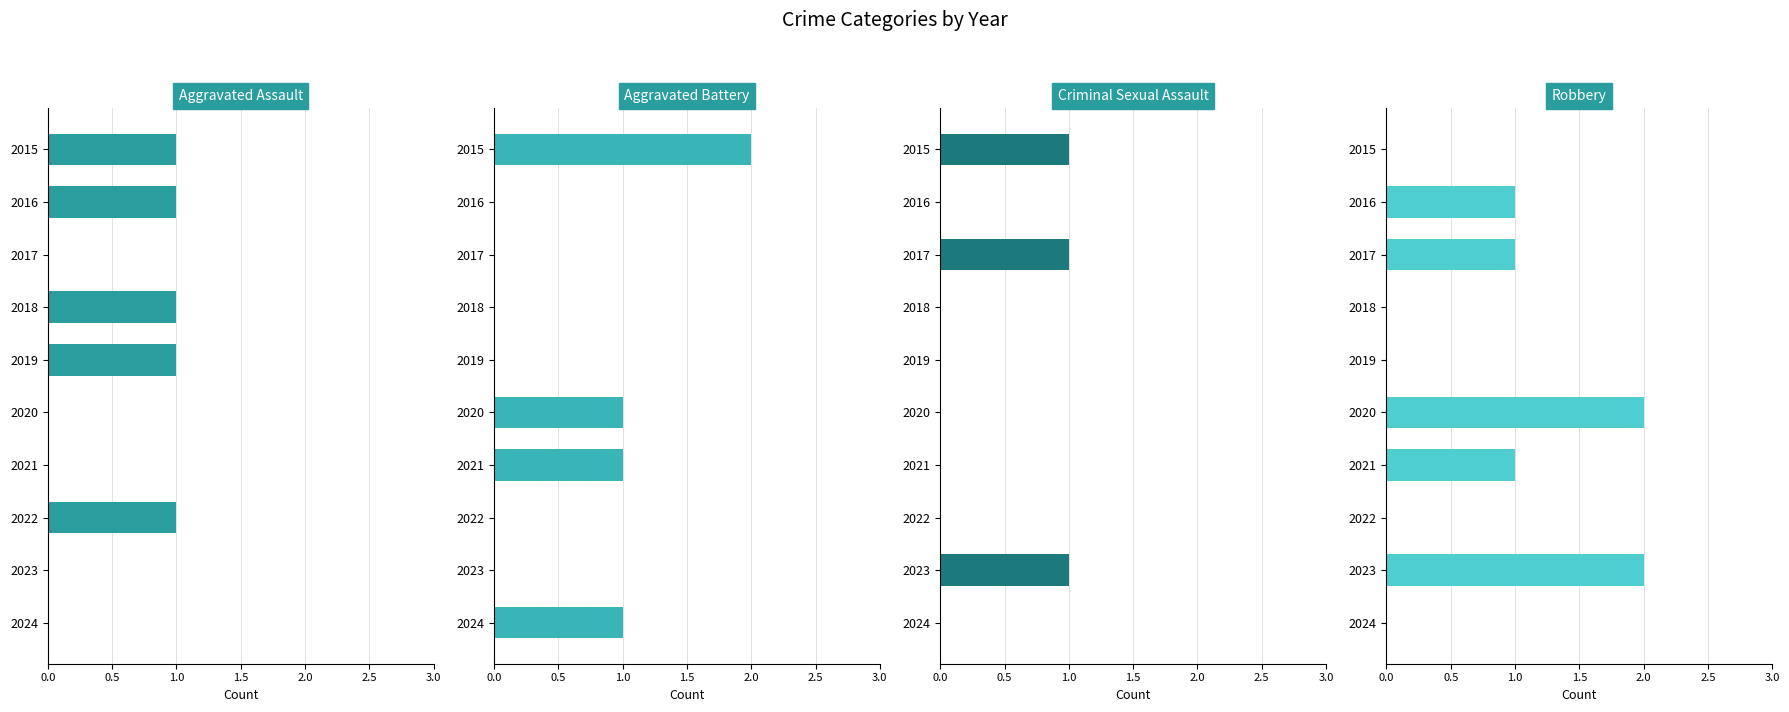

What is the approximate value of Criminal Sexual Assault at 2023?

1